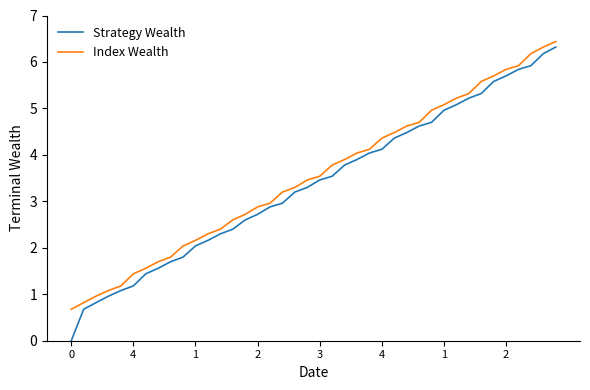

How many series are shown in this chart?

2